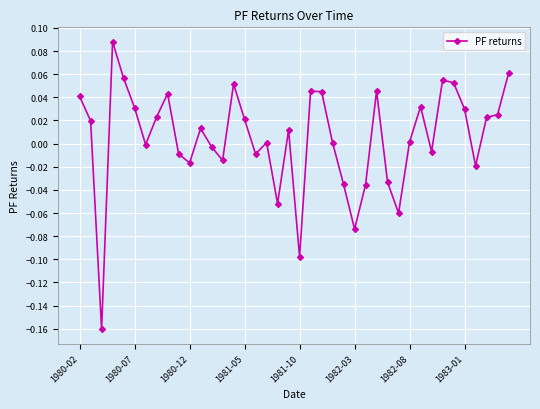

How many data points does each series have?

40